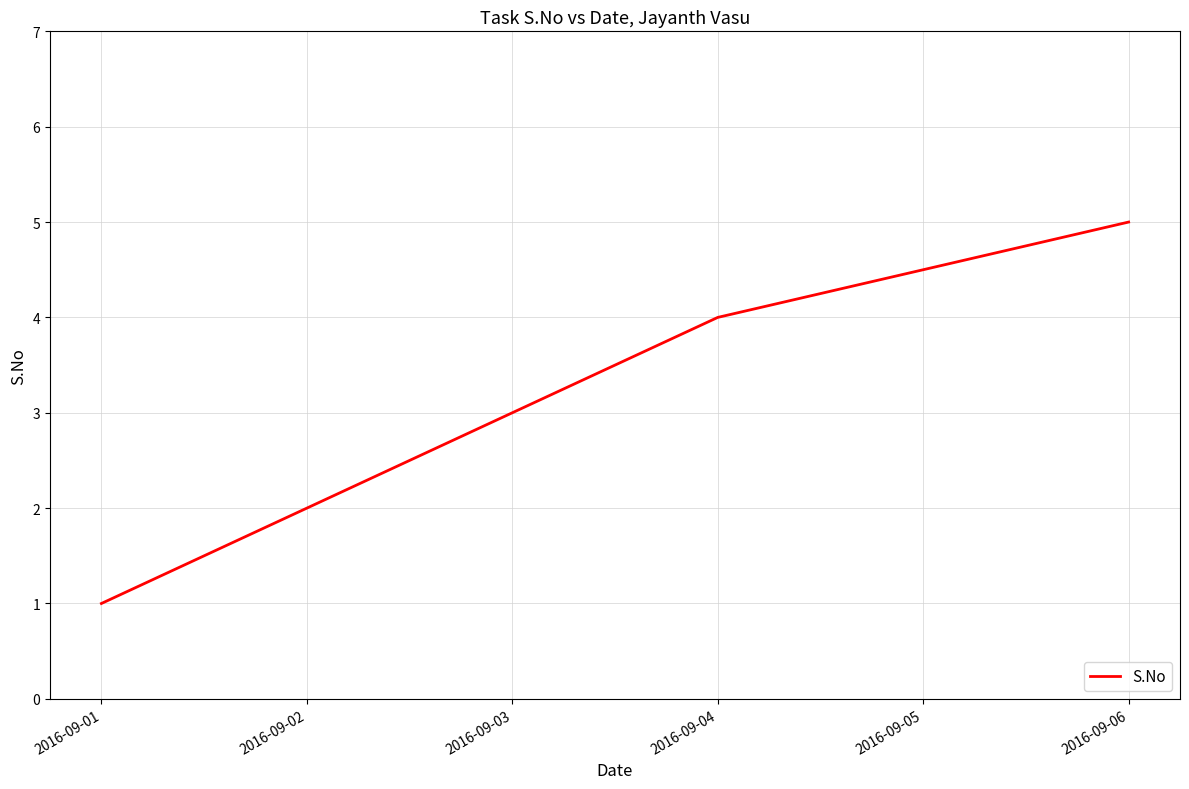

Which label corresponds to the largest value in the chart?

2016-09-06